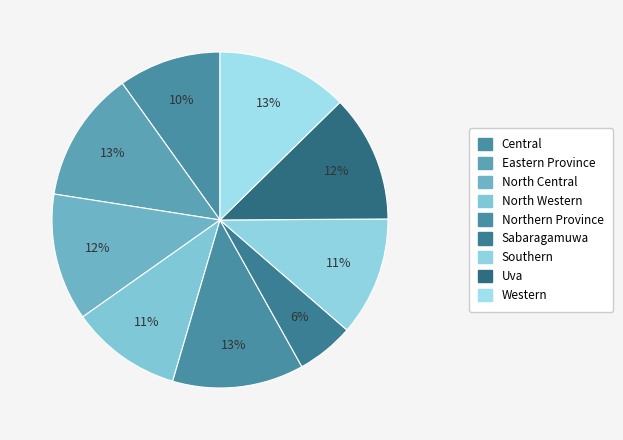

What is the largest slice in the pie chart?

Eastern Province